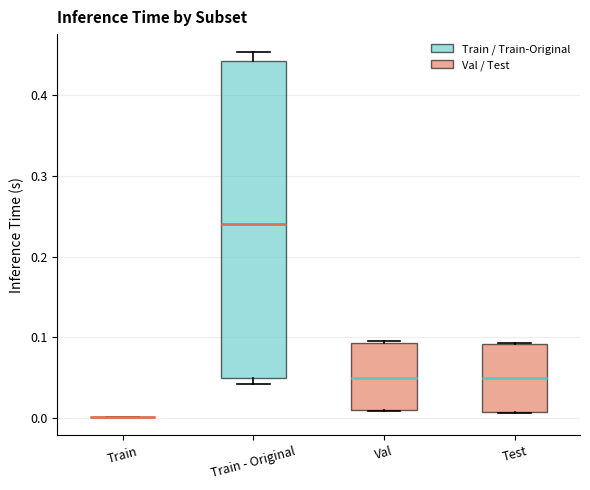

Comparing the boxes themselves (not the whiskers), which one is the tallest?

Train - Original